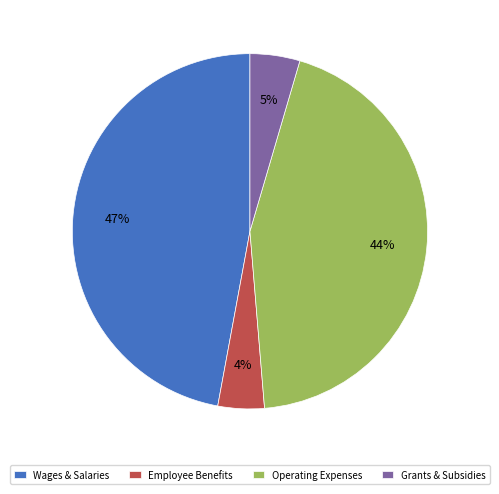

What percentage is the Employee Benefits slice, to the nearest percent?

4%